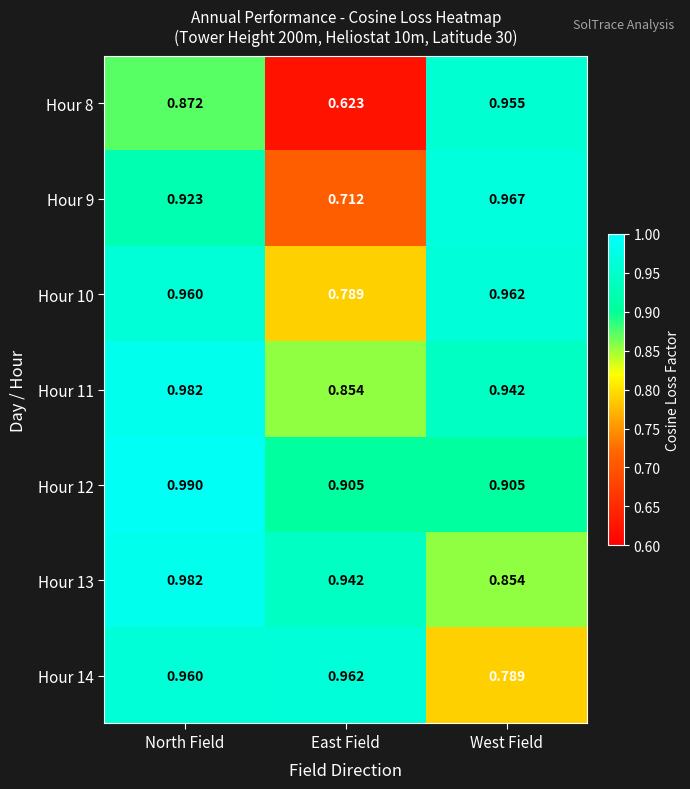

List the labels in order of Hour 13 value, largest first.

North Field, East Field, West Field